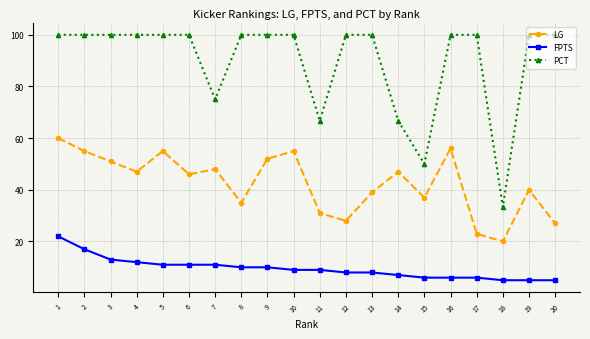

Which series has the largest total across all categories?

PCT